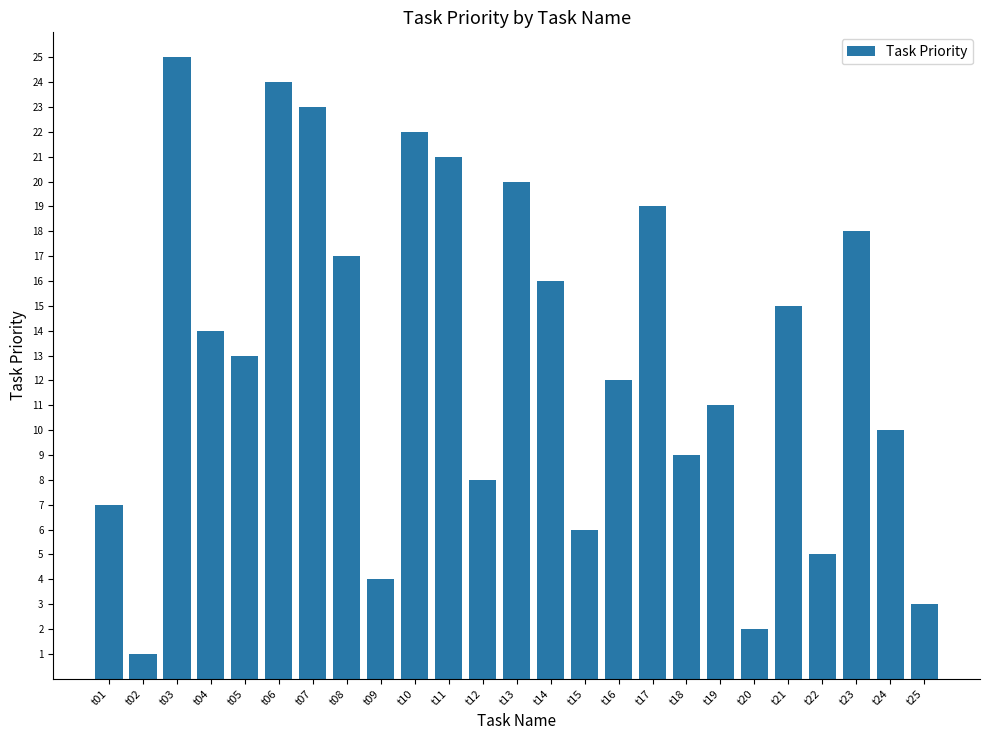

What is the value of the 20th bar from the left?

2